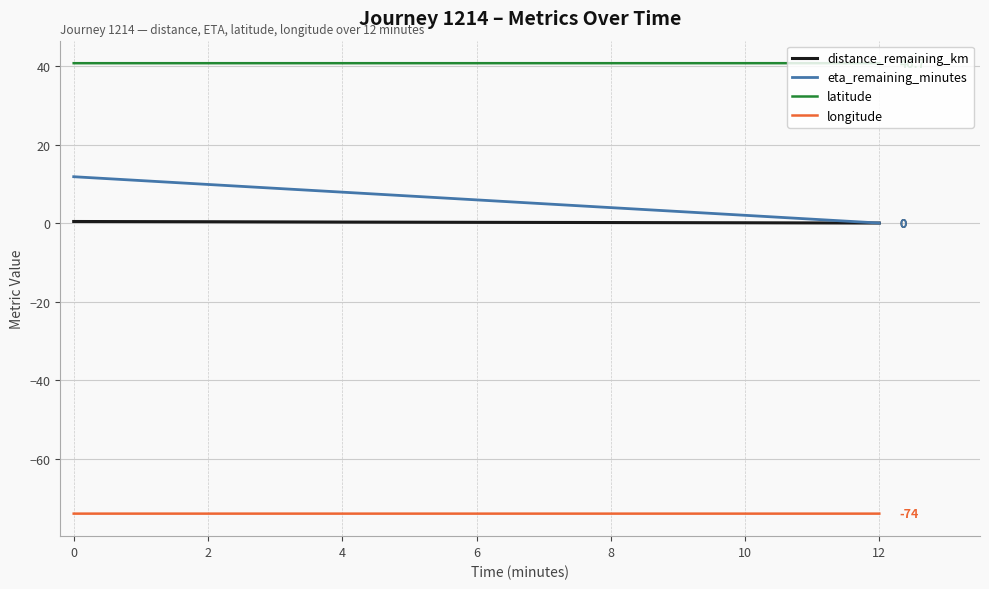

Is it true that latitude equals 69.6 at 10?

False